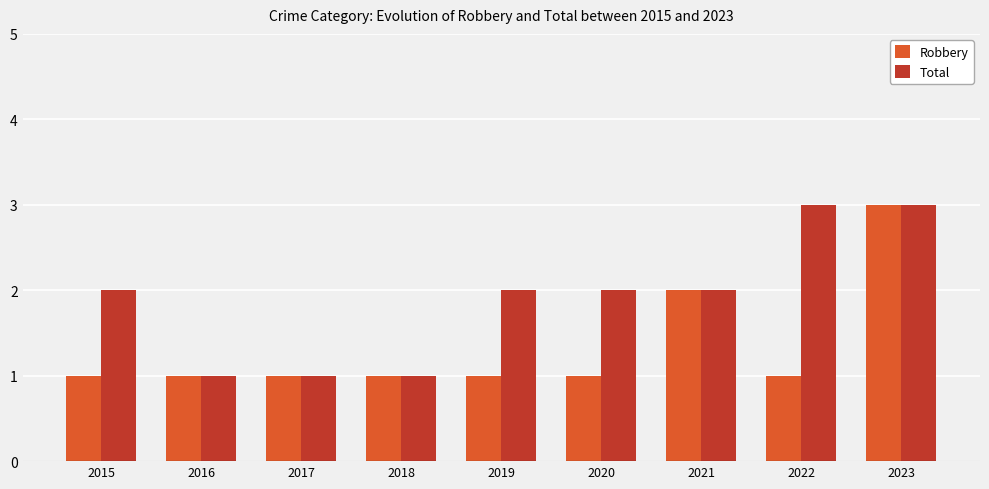

Reading left to right, transcribe all the data shown in this chart.

Robbery: 2015=1	2016=1	2017=1	2018=1	2019=1	2020=1	2021=2	2022=1	2023=3
Total: 2015=2	2016=1	2017=1	2018=1	2019=2	2020=2	2021=2	2022=3	2023=3